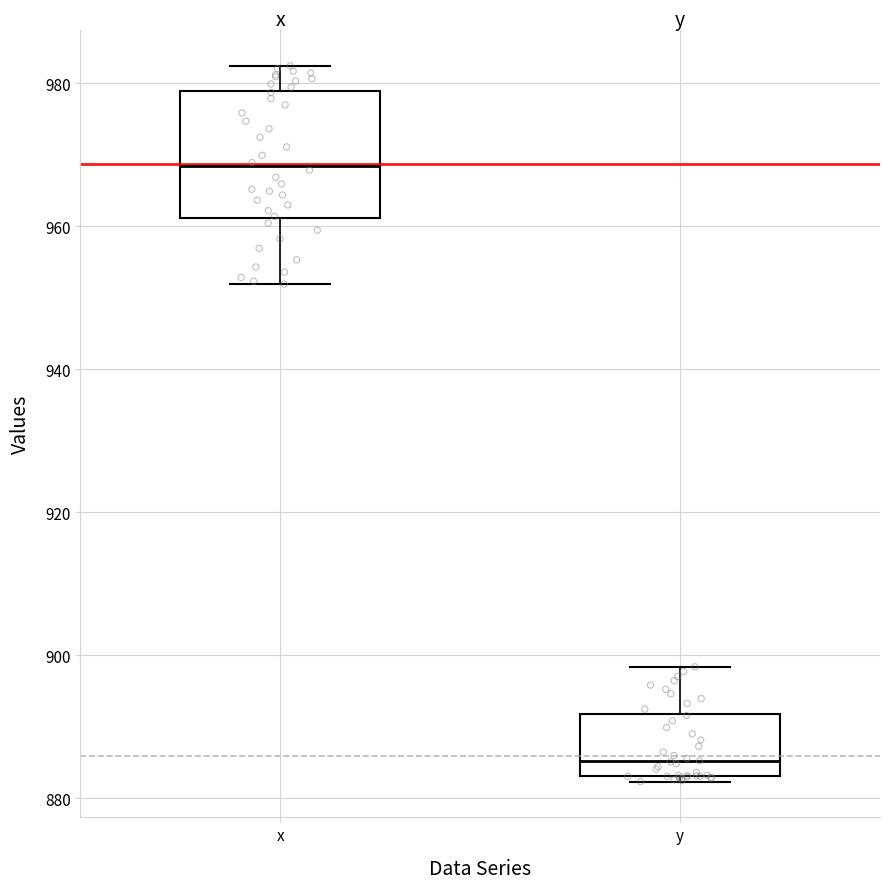

Comparing the boxes themselves (not the whiskers), which one is the tallest?

x